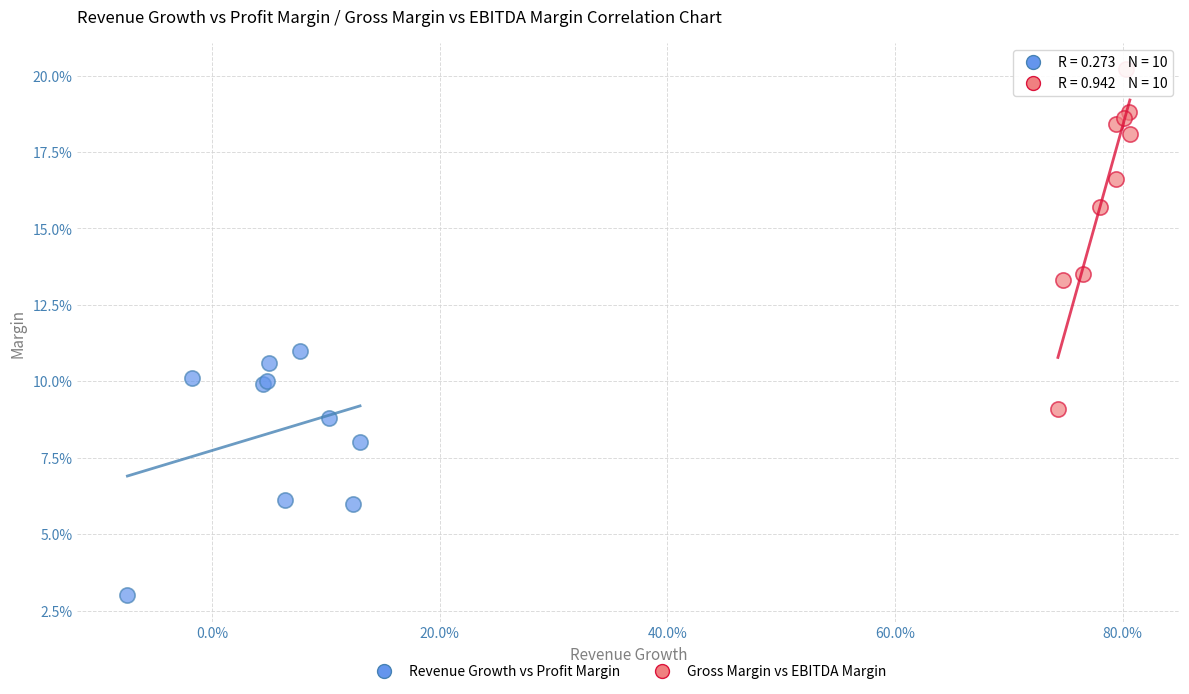

Which series reaches the minimum Y coordinate?

Revenue Growth vs Profit Margin